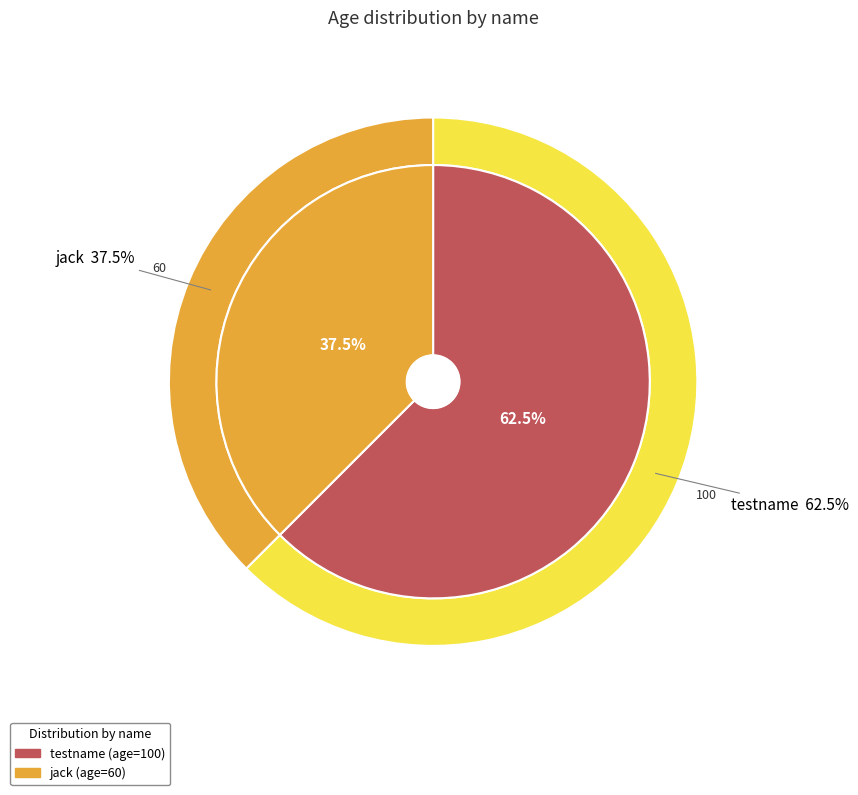

Rank the categories by value from highest to lowest.

testname, jack